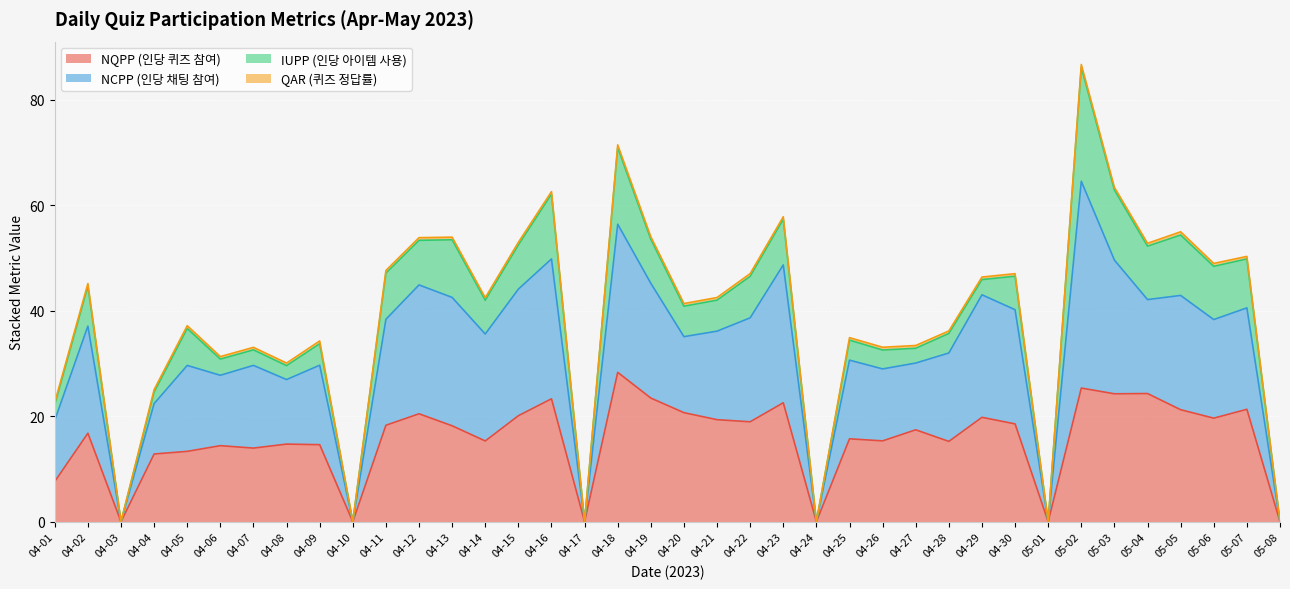

Between 04-09 and 04-26, which is larger?

04-26